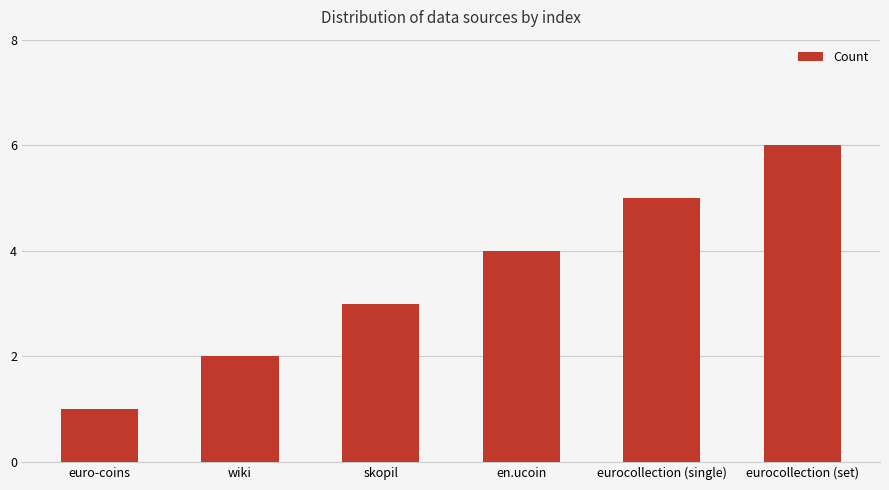

What position from the left is en.ucoin?

4